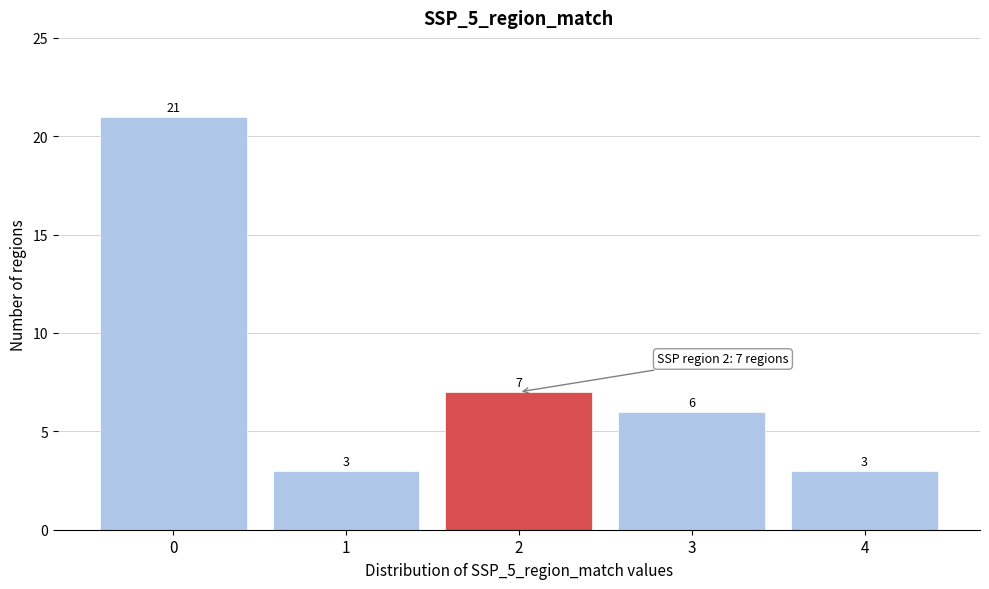

Reading left to right, transcribe all the data shown in this chart.

0=21	1=3	2=7	3=6	4=3